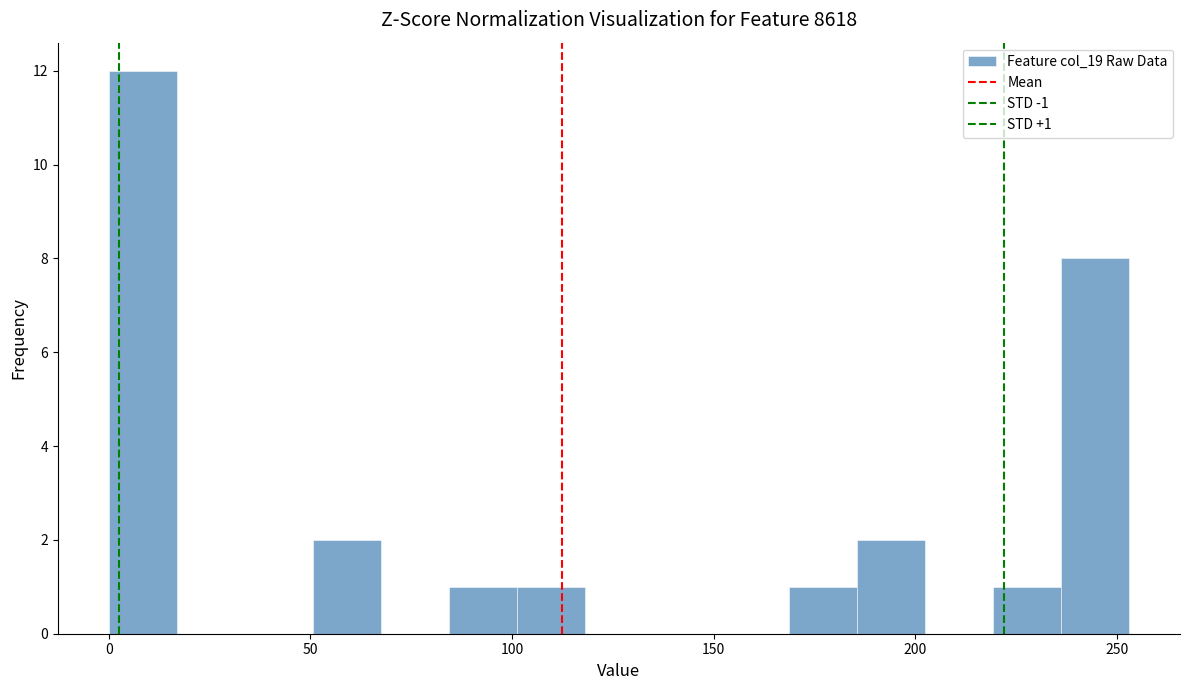

Read against the x-axis, roughly where is the centre of the tallest bar?

10